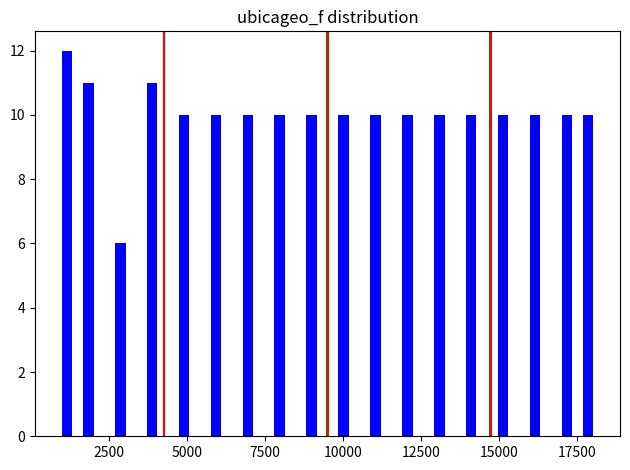

Read against the x-axis, roughly where is the centre of the tallest bar?

1000